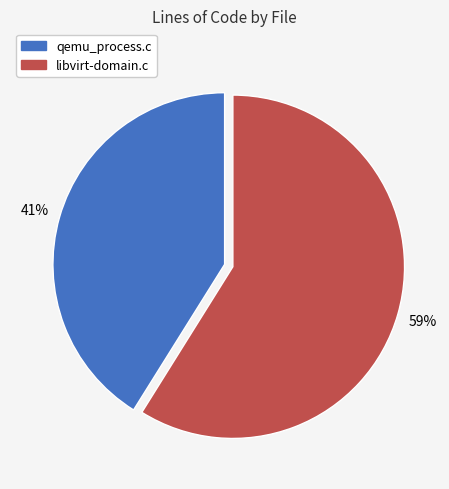

To the nearest percent, what is the average slice percentage?

50%